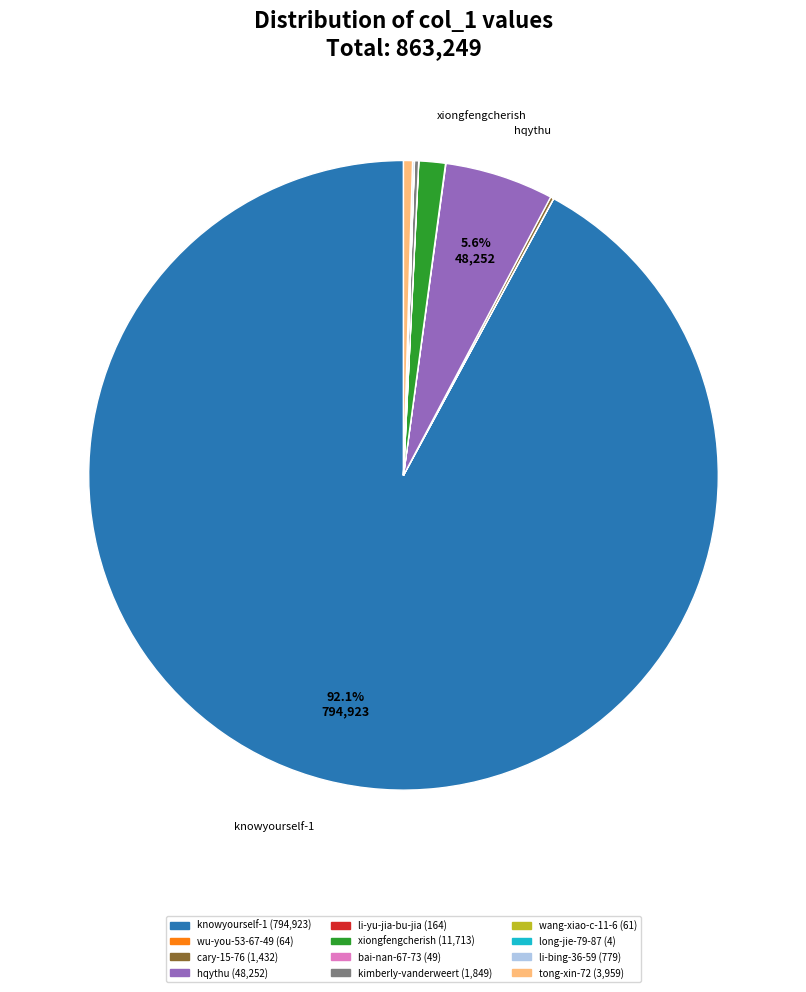

The hqythu slice represents 6% of the pie. True or false?

True